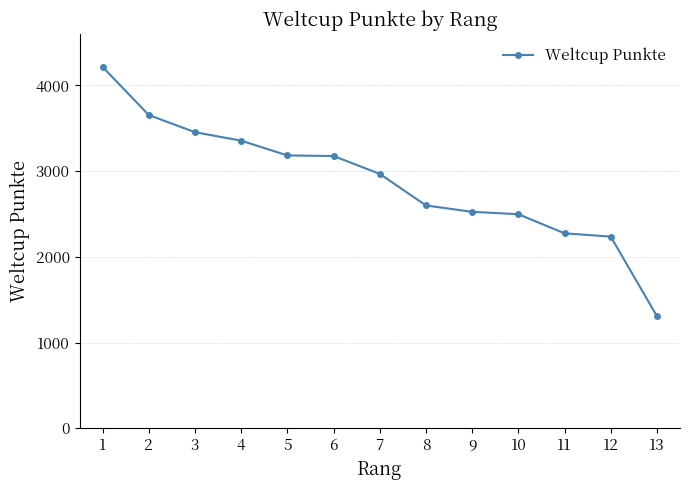

The value at 13 is 2132. True or false?

False